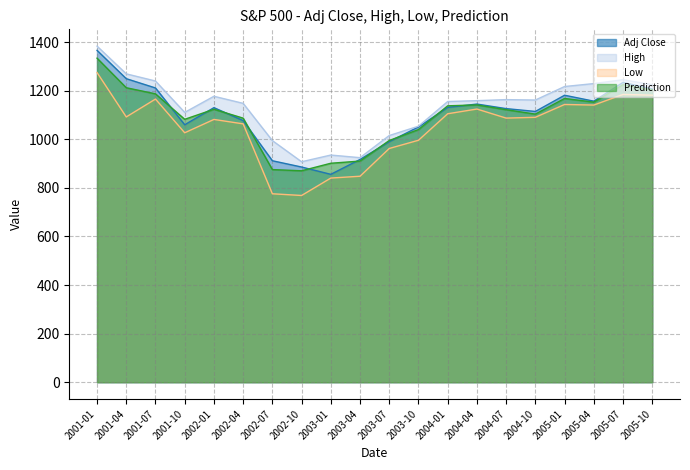

The Prediction series shows 406.7 at 2004-10. True or false?

False